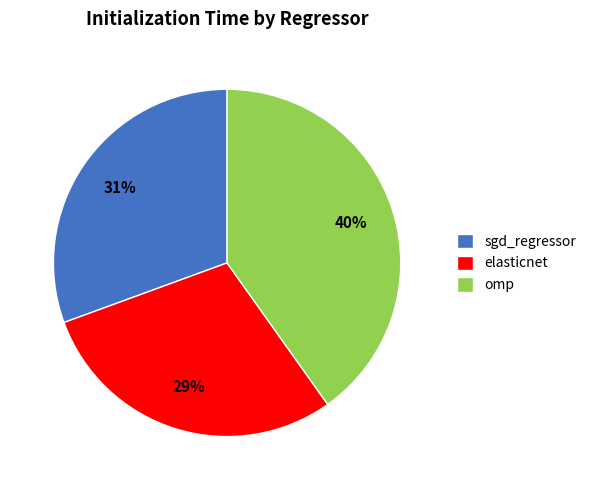

Is omp the majority of the pie?

No